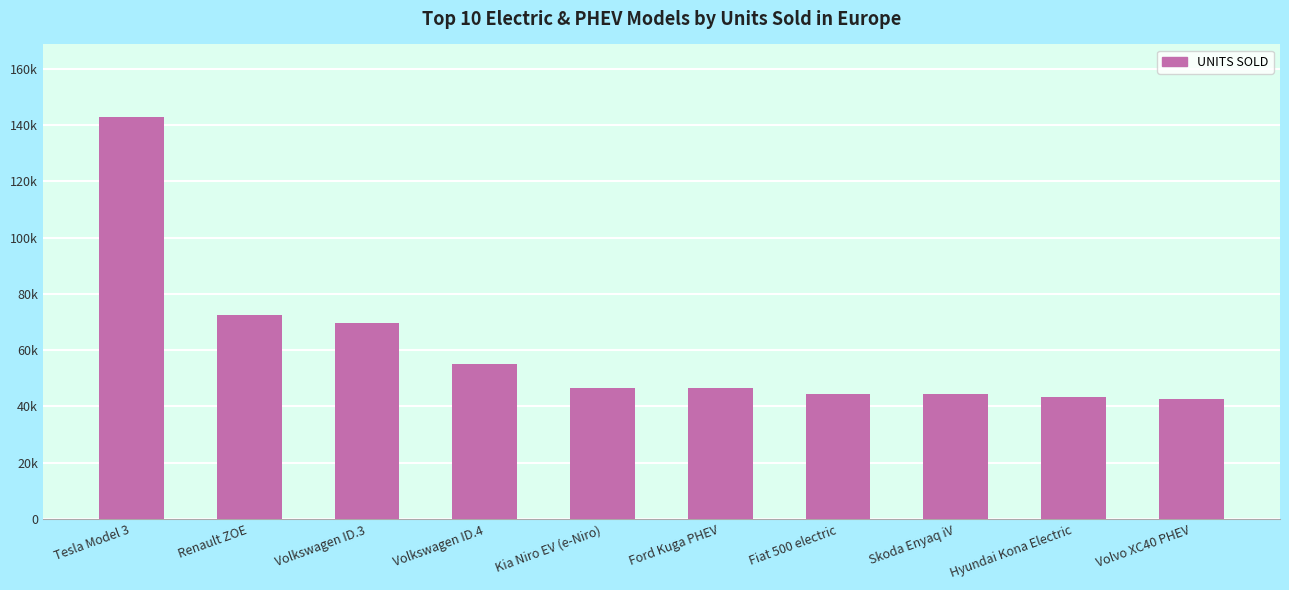

Are the bars horizontal?

No